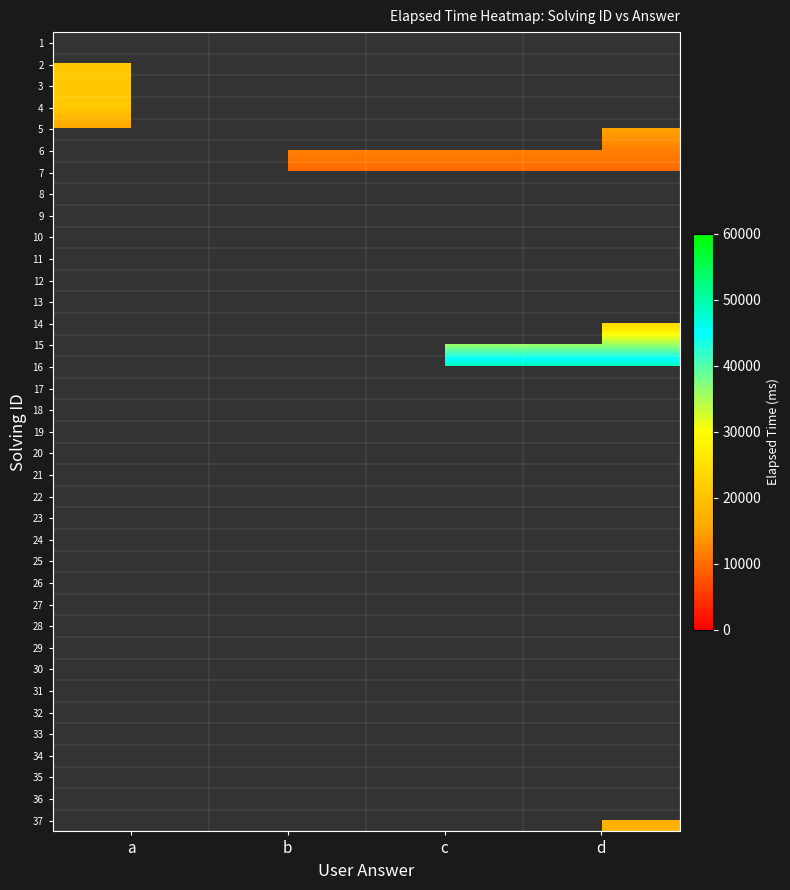

Rank the categories by 24 value from lowest to highest.

a, b, c, d